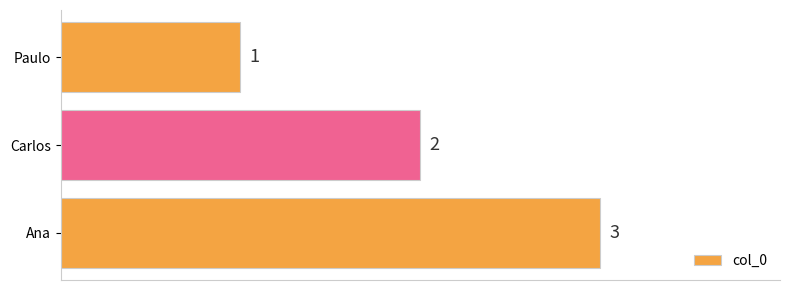

True or false: the data shows 2 at Ana.

False